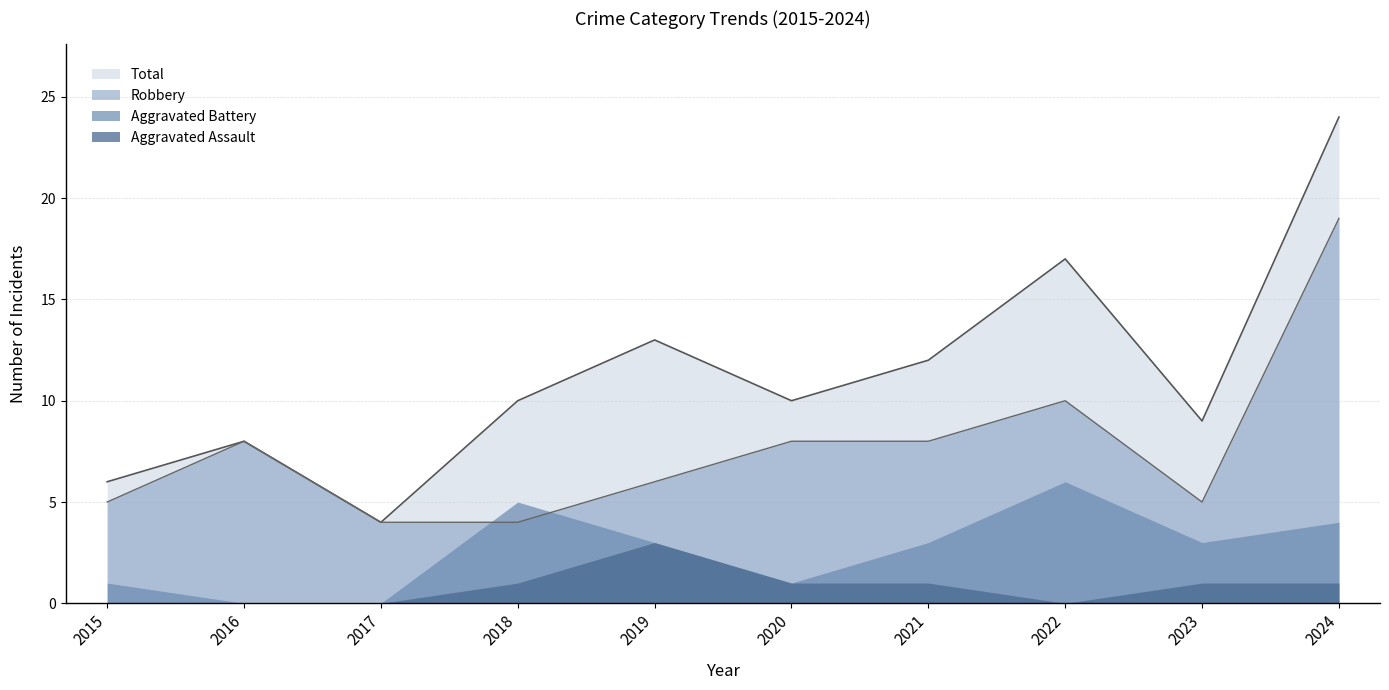

What is the average value of the Robbery series?

8